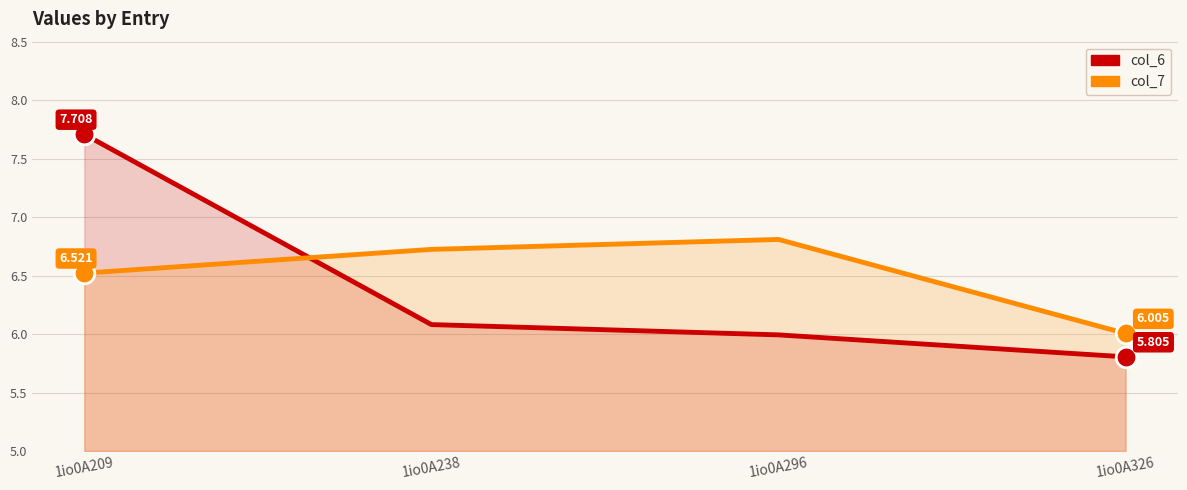

What is the total value across all series at 1io0A326?

11.8